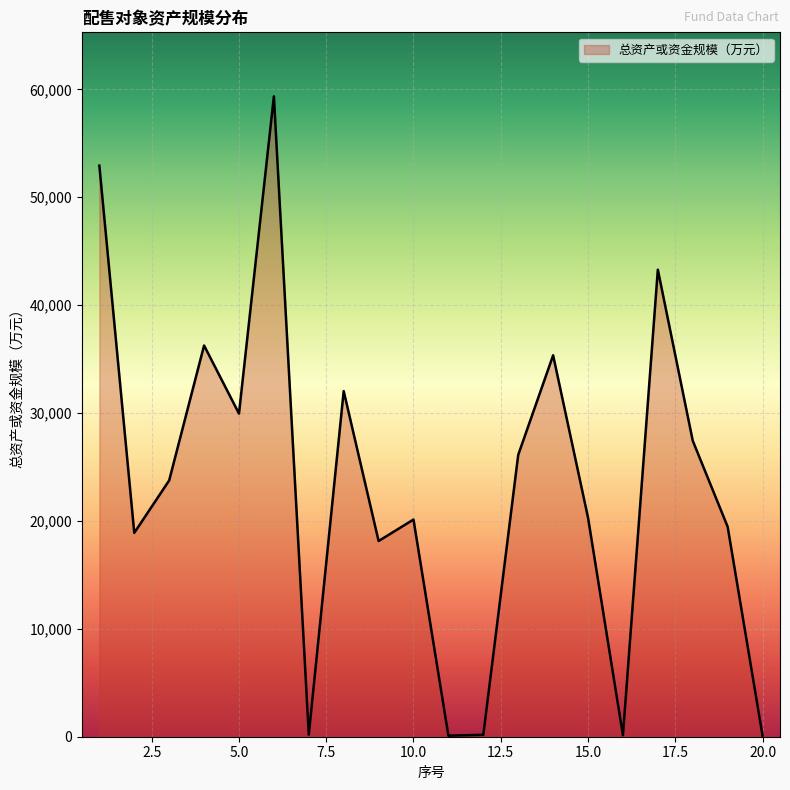

What is the difference between the maximum and minimum values?

59258